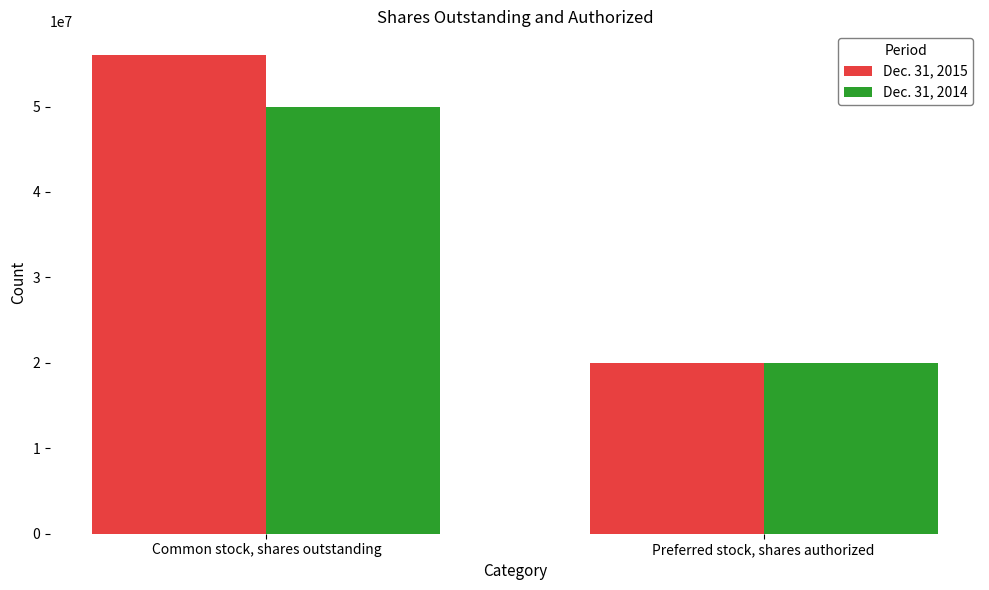

What is the value of the Dec. 31, 2014 bar at the 2nd from the left?

20000000